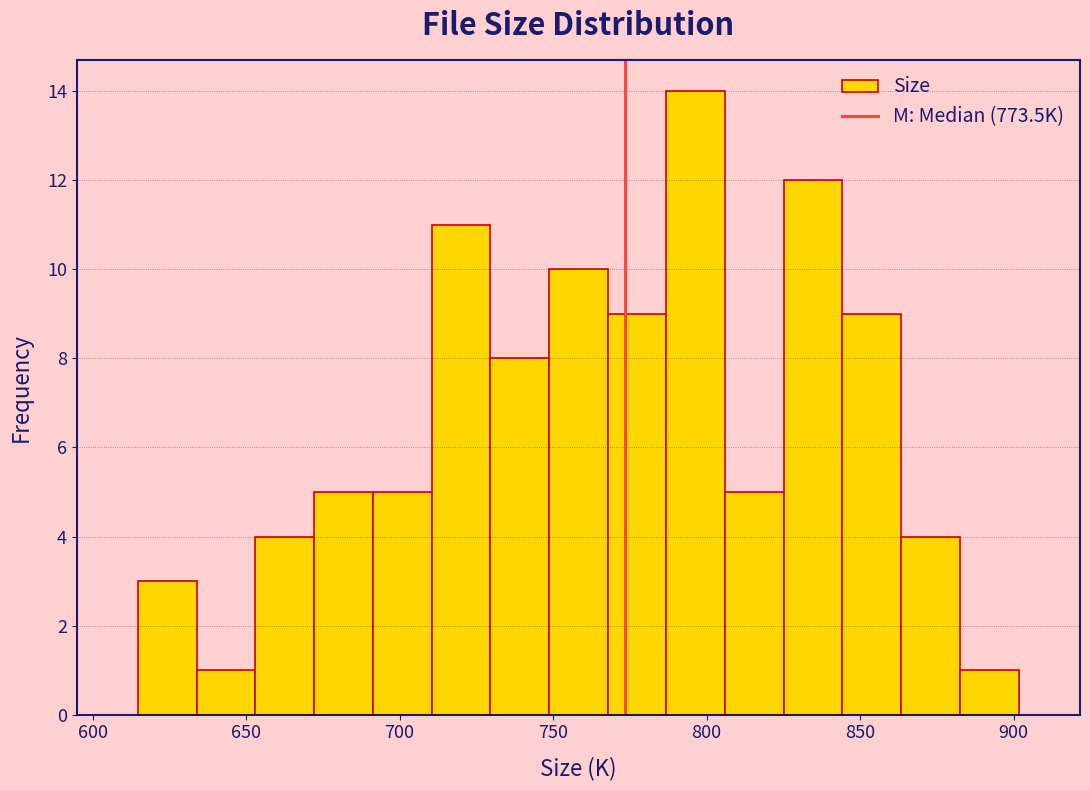

Read against the x-axis, roughly where is the centre of the tallest bar?

795